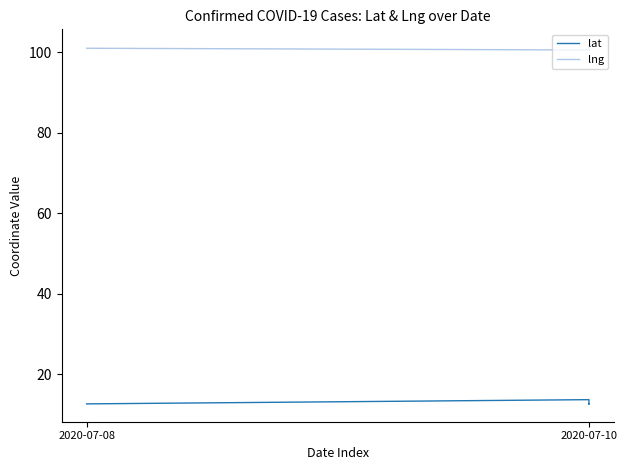

Rank the series by their maximum value, from lowest to highest.

lat, lng